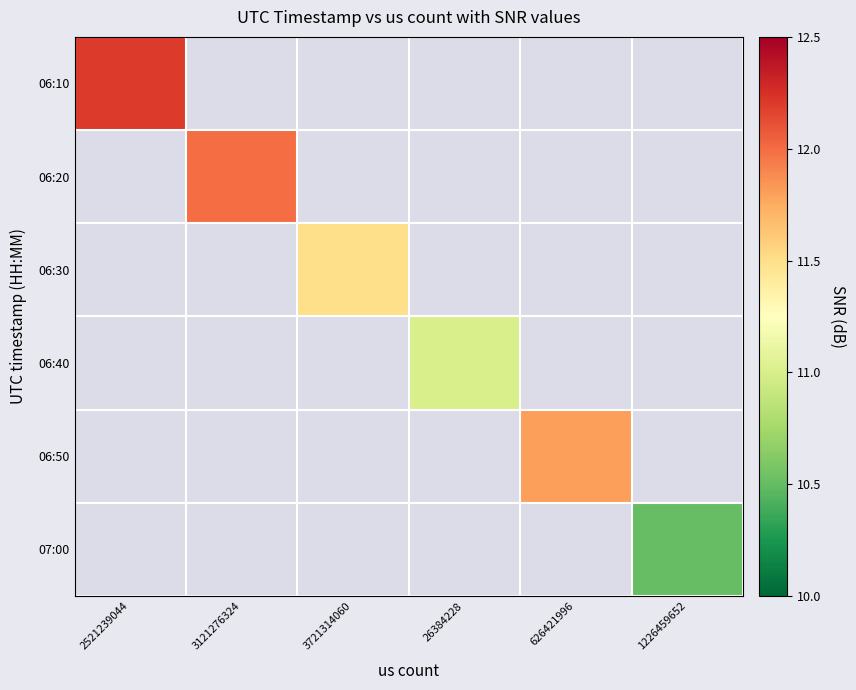

Which category has the lowest value in the 06:10 series?

2521239044